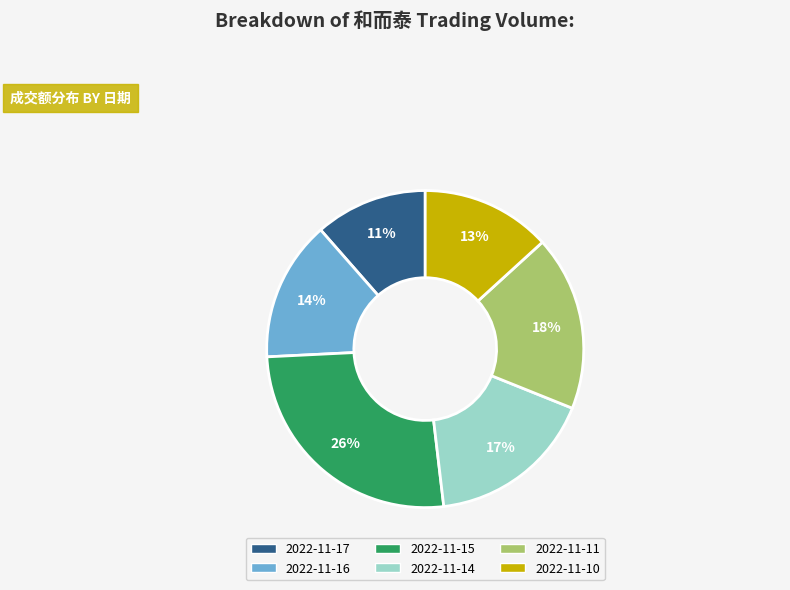

What percentage is the 2022-11-15 slice, to the nearest percent?

26%